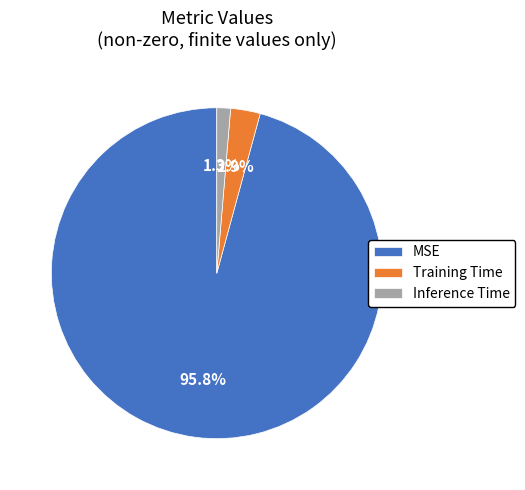

What is the largest slice in the pie chart?

MSE